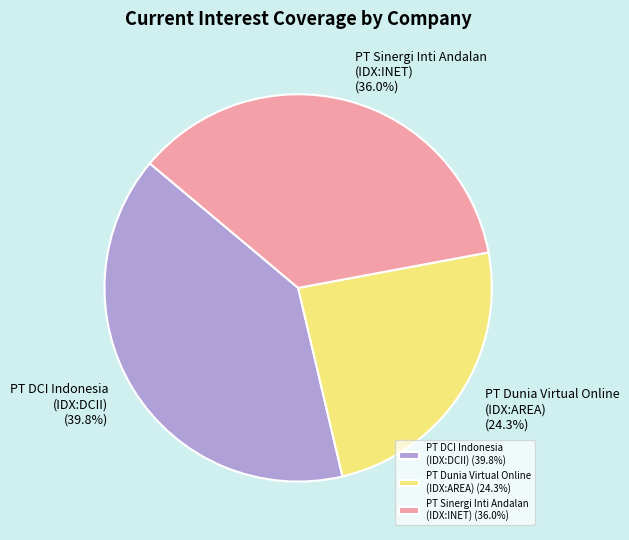

Is there a majority slice in this chart?

No